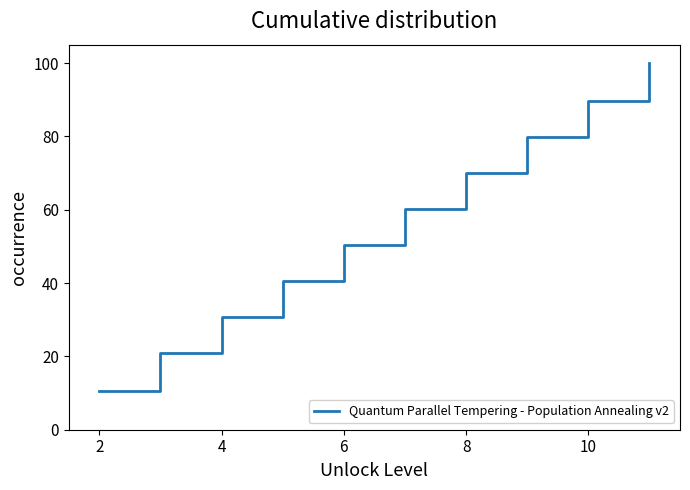

What is the difference between the maximum and minimum values?

89.5